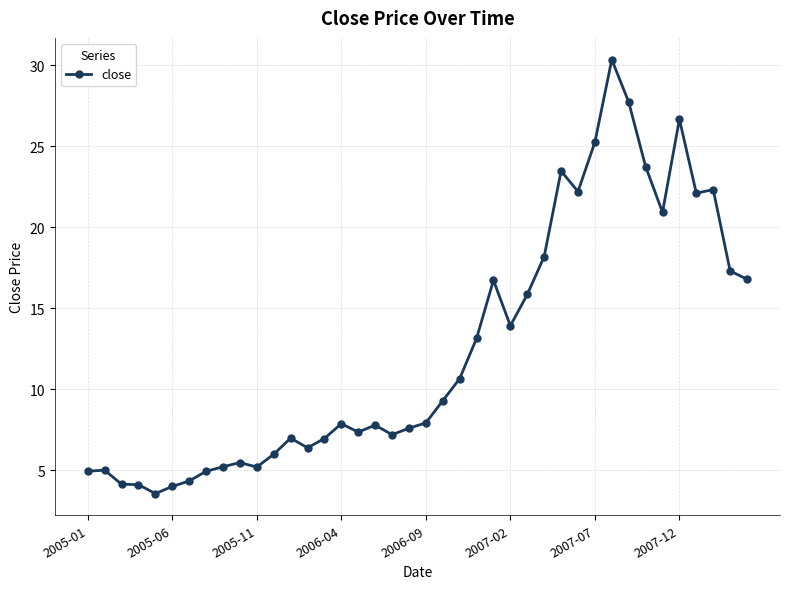

What is the value of the 12th point from the left?

6.0